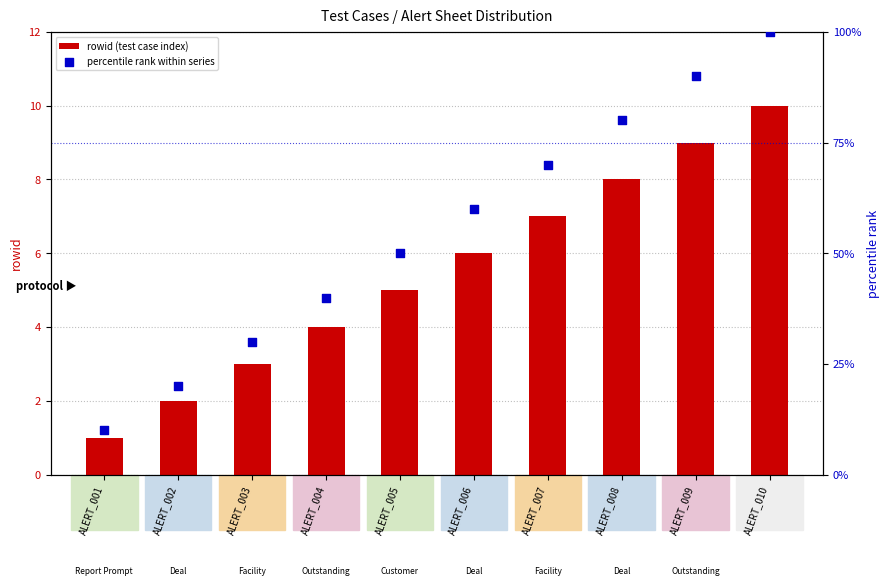

What is the total value across all series at ALERT_007?

77